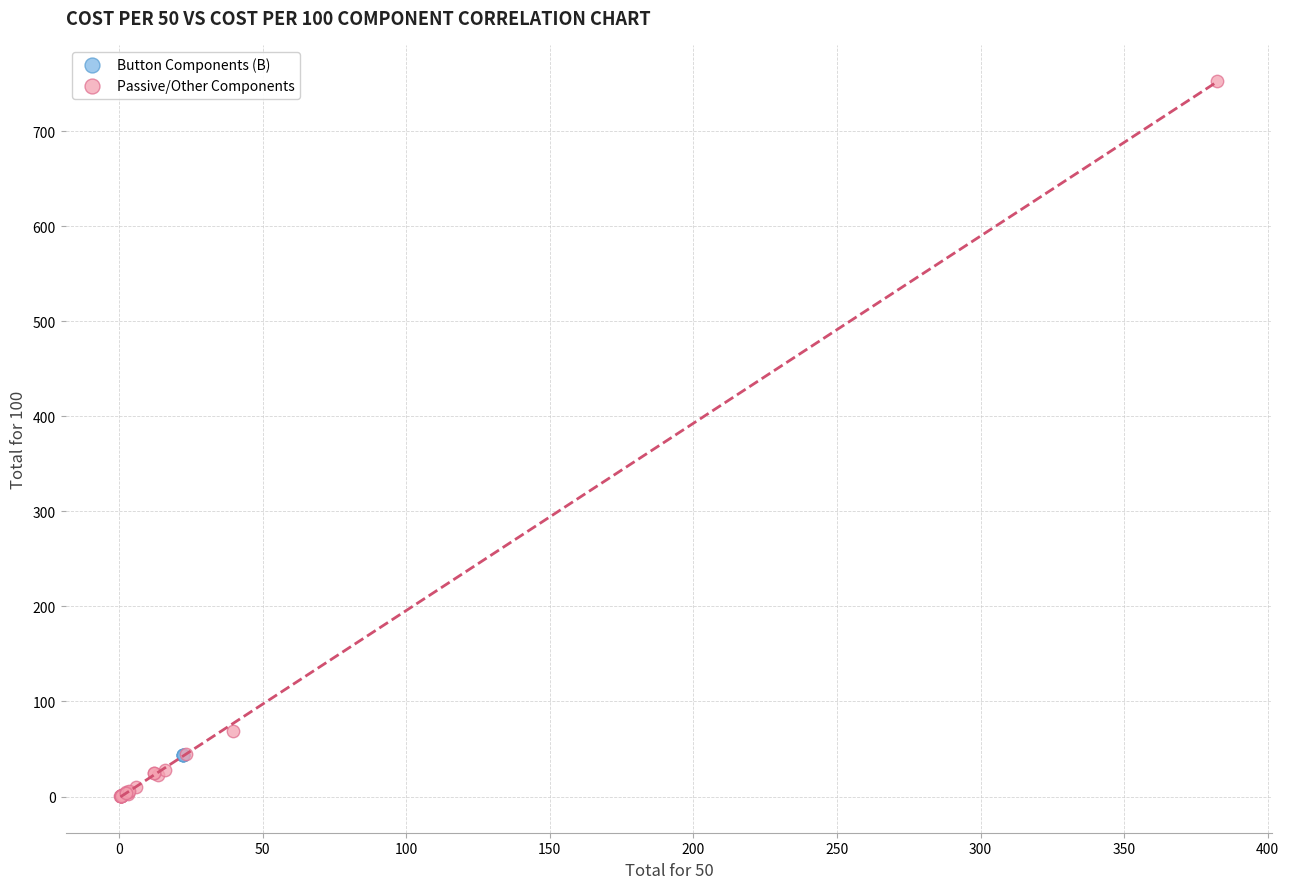

Which series reaches the maximum Y coordinate?

Passive/Other Components